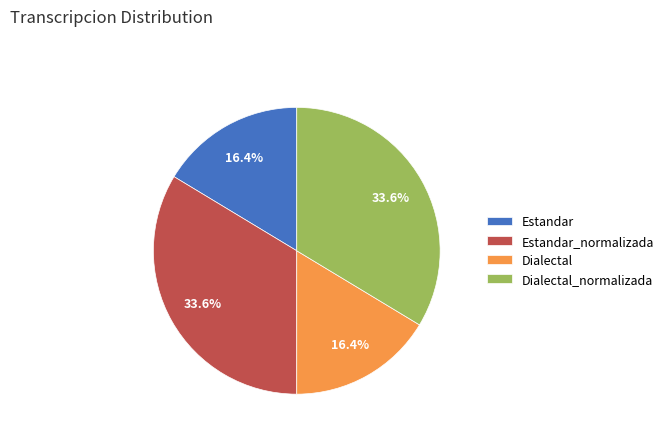

The Estandar_normalizada slice represents 43% of the pie. True or false?

False